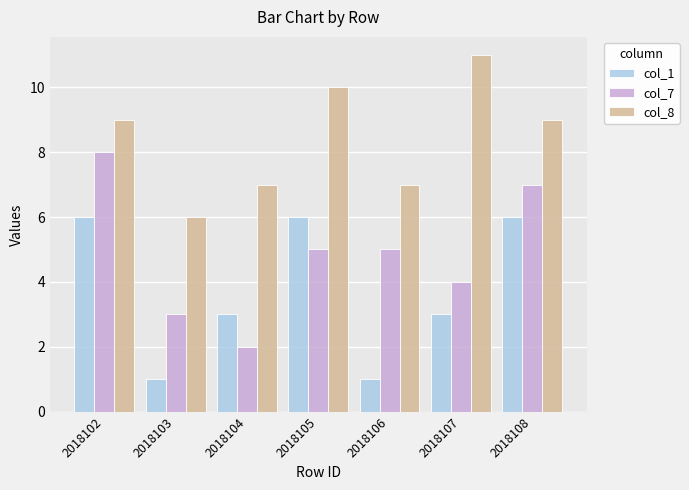

Is it true that col_8 equals 4 at 2018104?

False